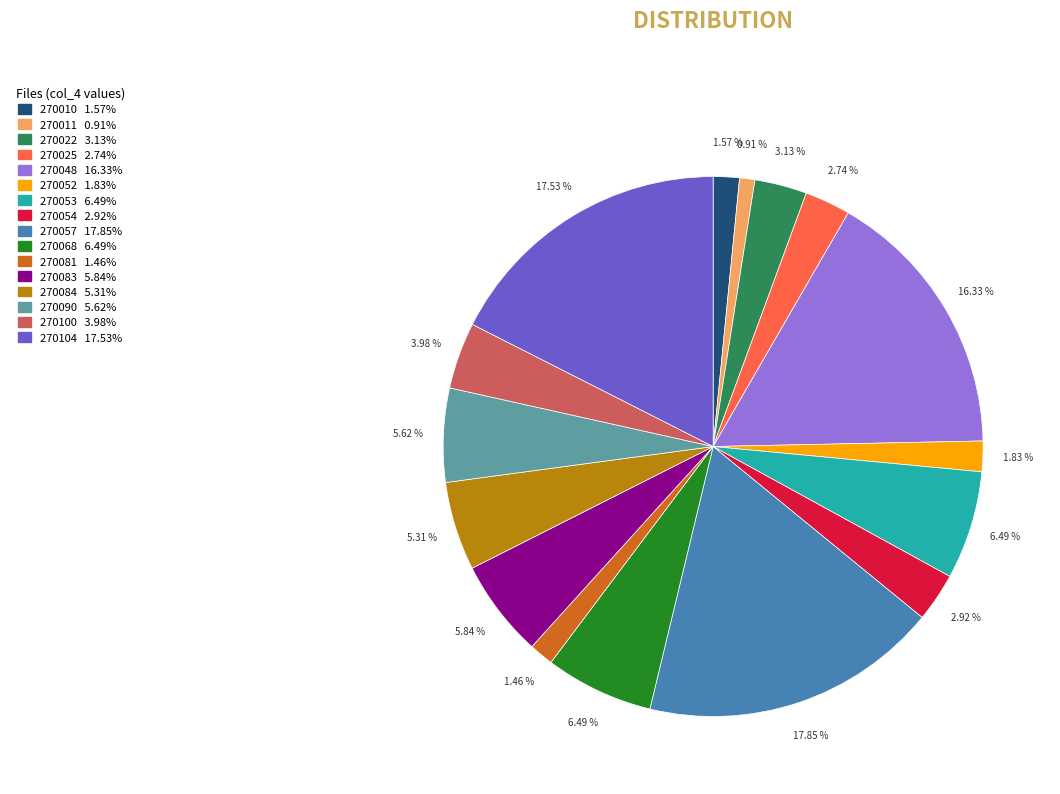

Is there any slice that represents more than half of the pie?

No